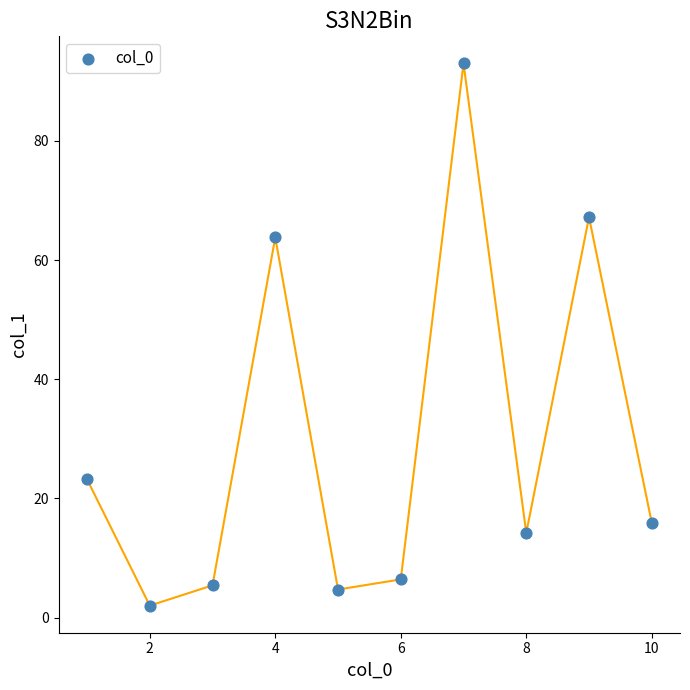

What is the range of X values (max minus min)?

9.0